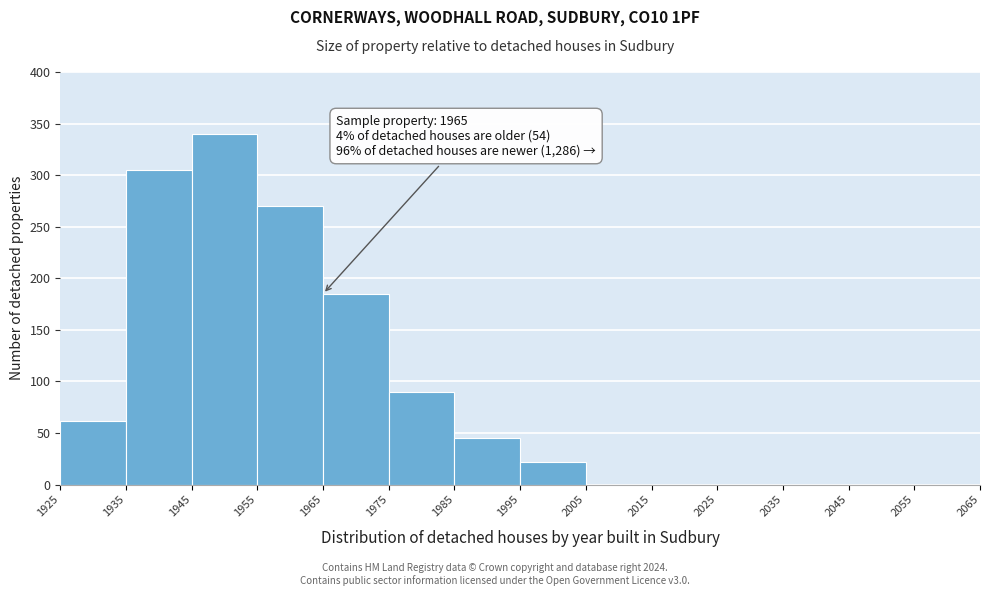

Over which range of the x-axis is the bar tallest?

1945 to 1955